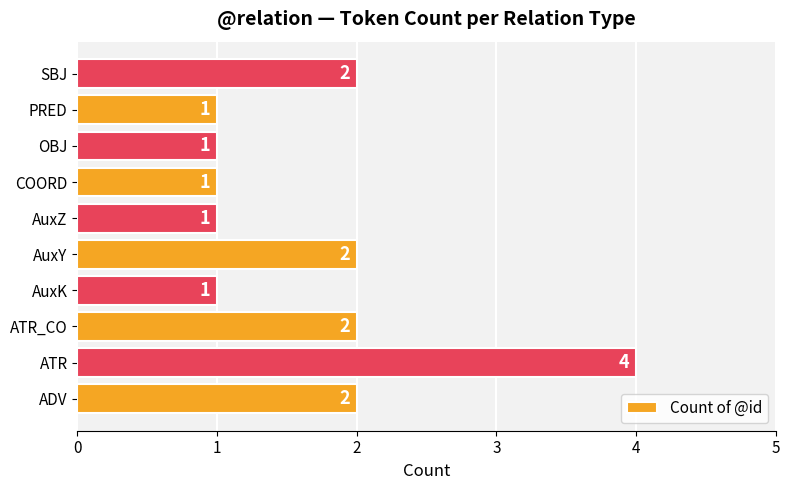

What is the difference between the maximum and minimum values?

3